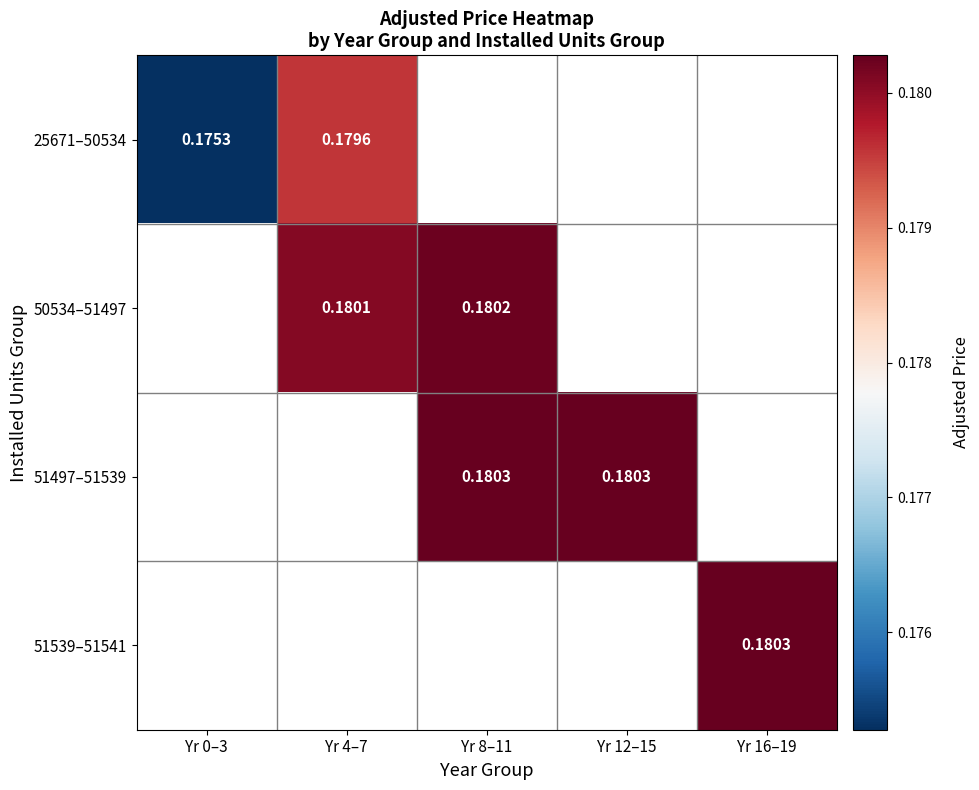

What is the maximum value shown in the chart?

0.2